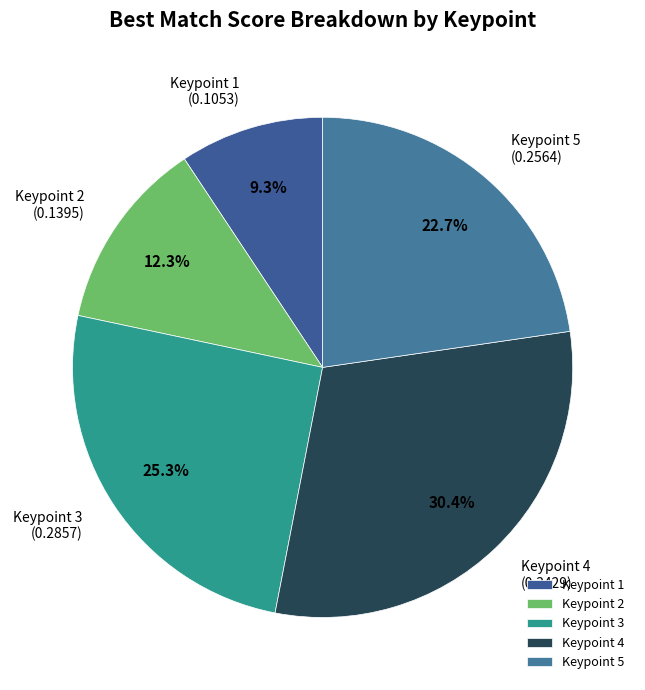

Which has a higher value, Keypoint 2 or Keypoint 1?

Keypoint 2